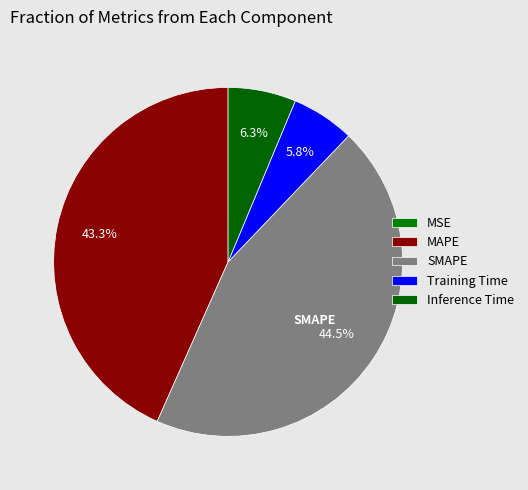

What is the change in value from MSE to Inference Time?

+0.8